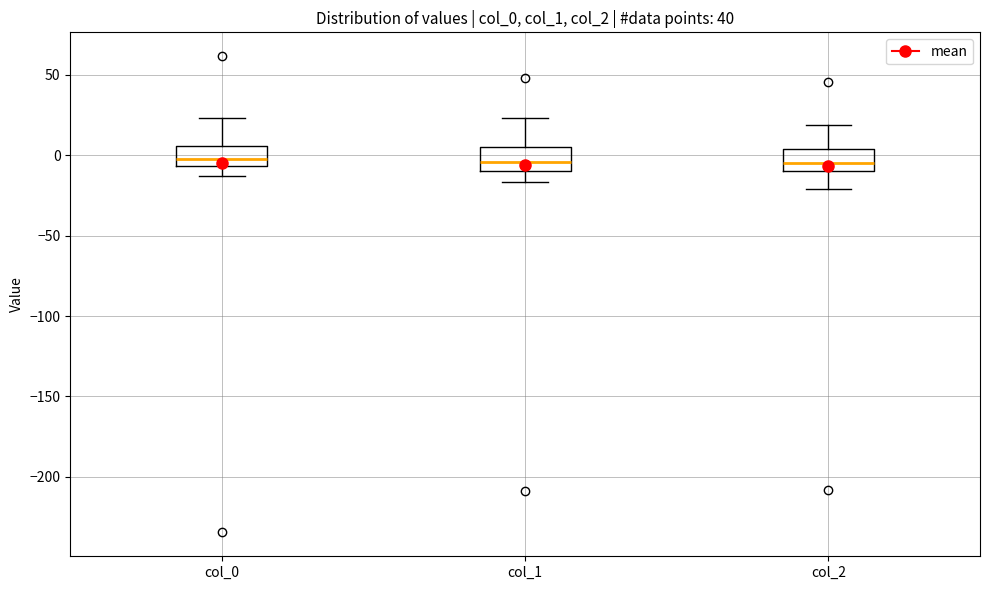

Where is the upper edge of the box for col_0 on the y-axis? The values are not printed on the chart, so give them approximately, as read against the axis.

5